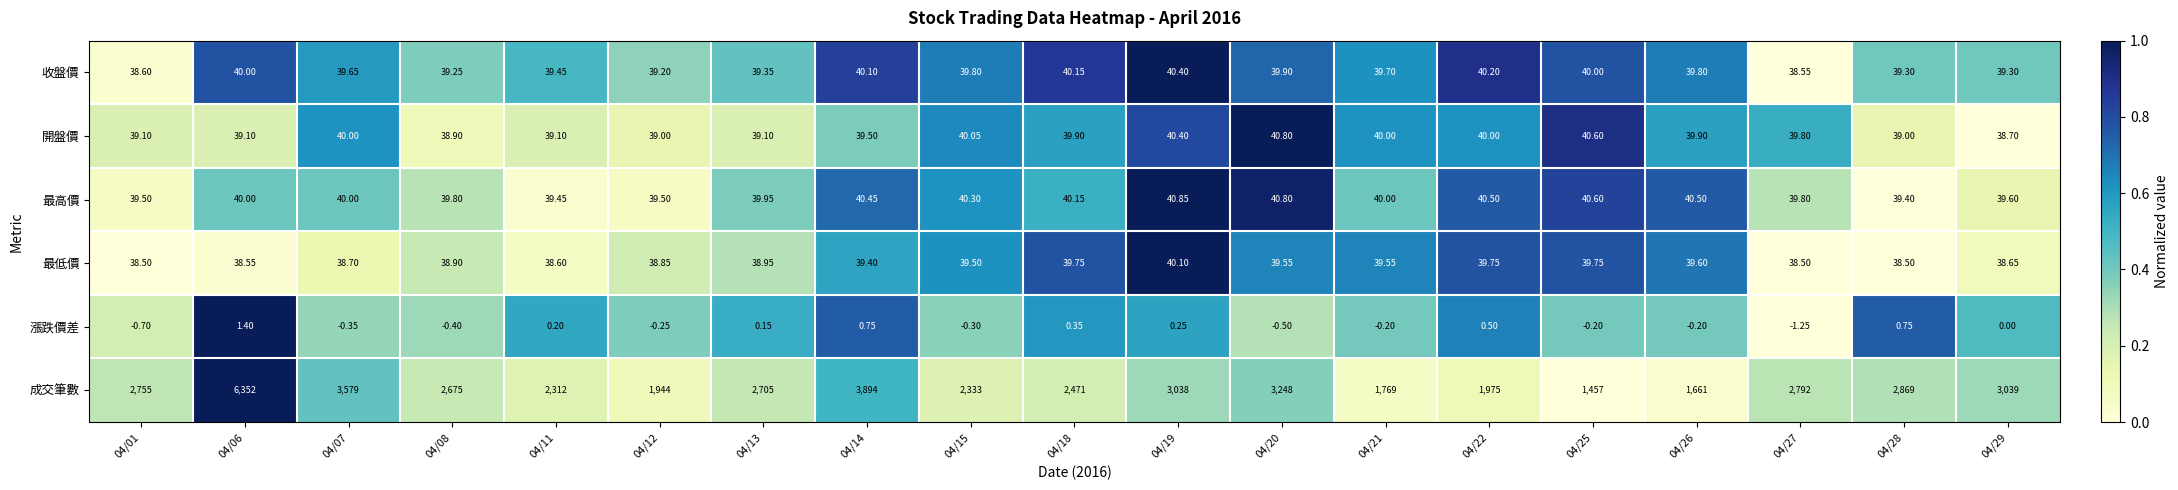

Rank the series at 04/01 from highest to lowest value.

成交筆數, 最高價, 開盤價, 收盤價, 最低價, 漲跌價差